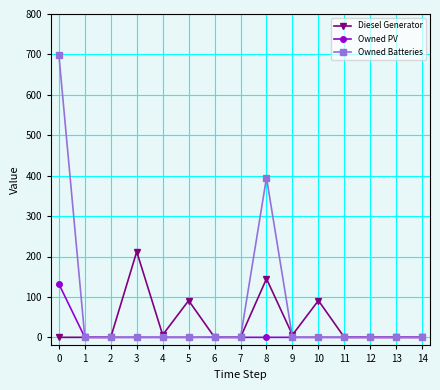

Which series has the largest range (max minus min)?

Owned Batteries